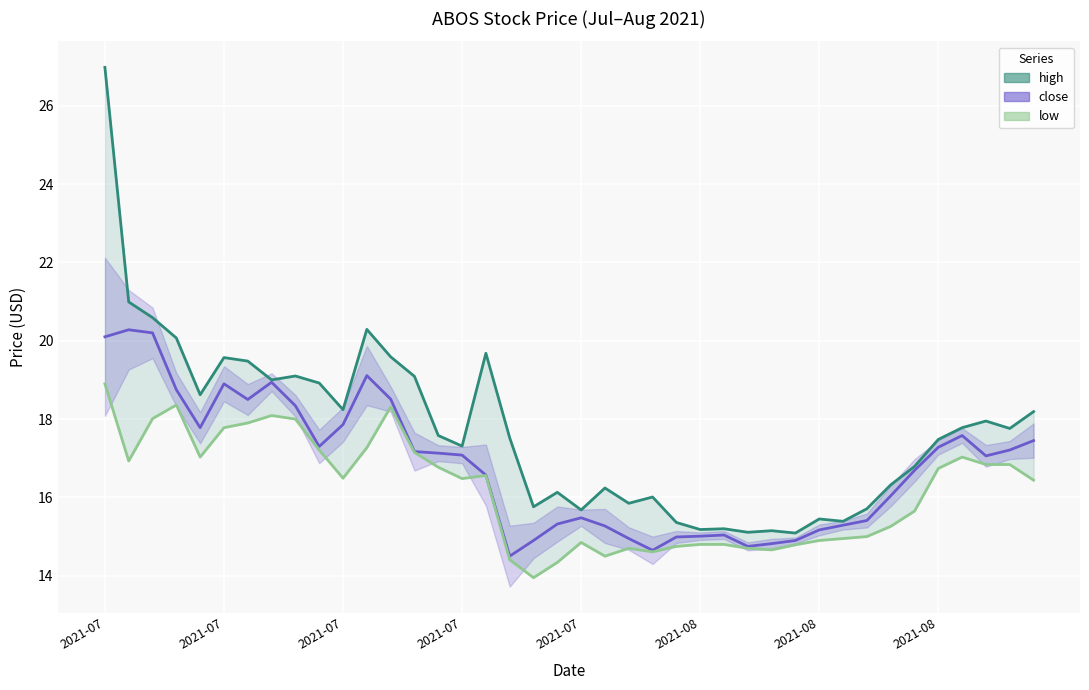

What is the difference between the highest and lowest values at 18?

1.8